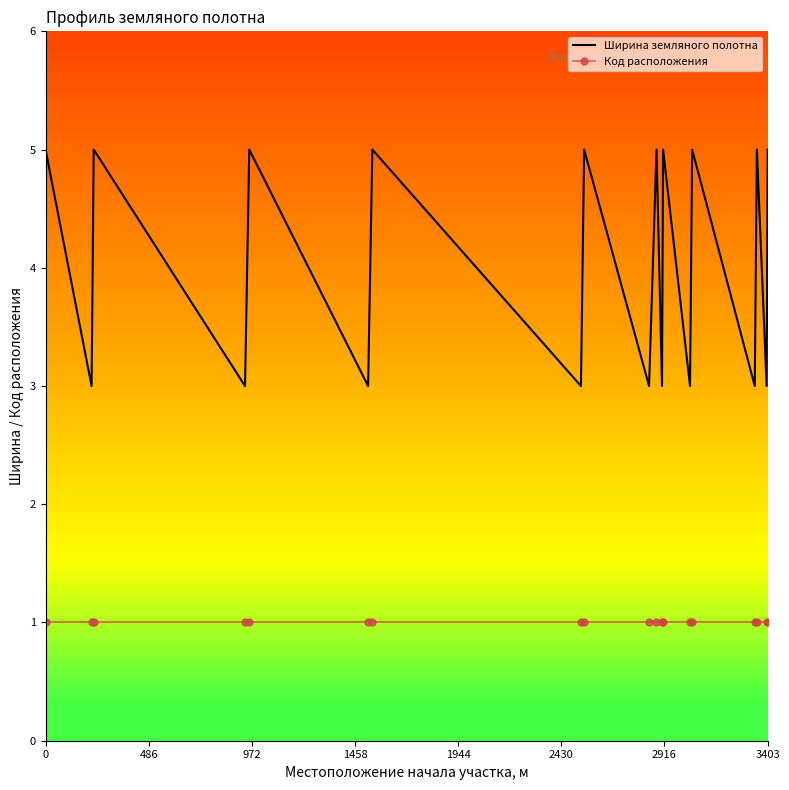

What is the maximum value for Ширина земляного полотна?

5